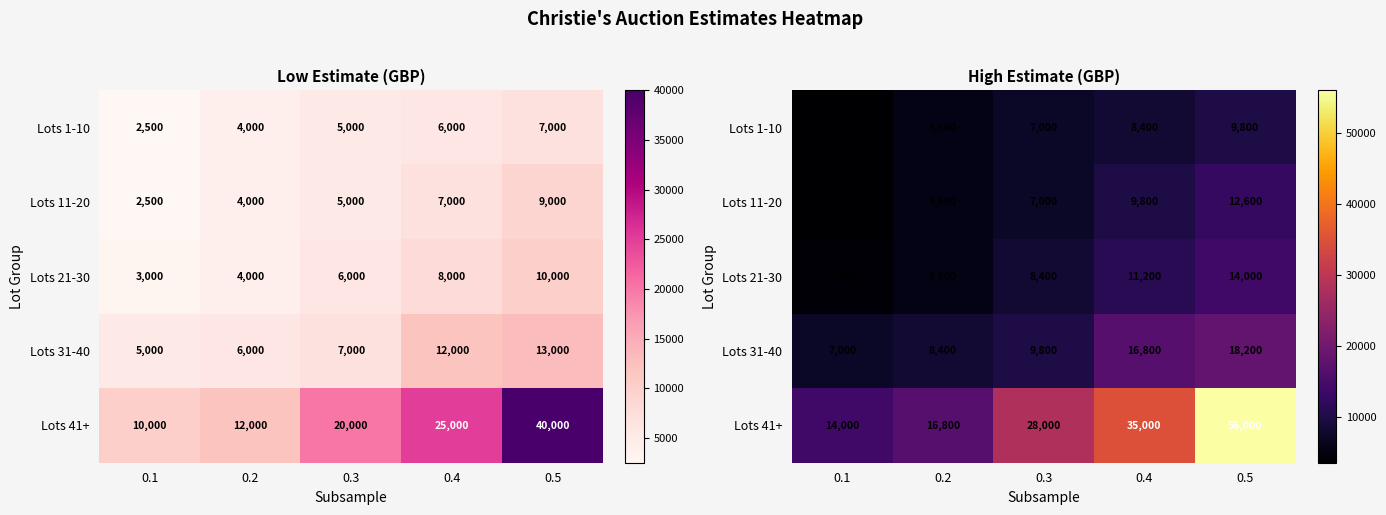

Which category has the highest value in the Lots 31-40 series?

0.5